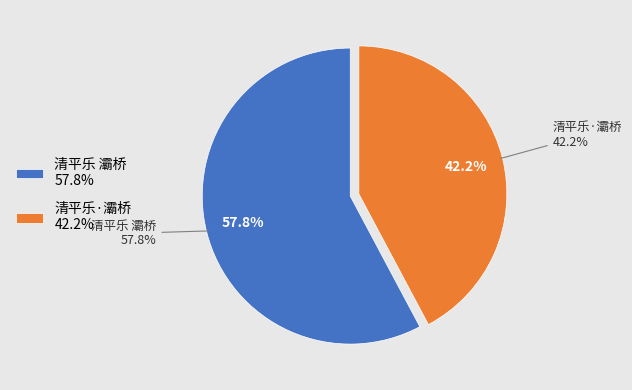

Combined, do 清平乐·灞桥 and 清平乐 灞桥 account for over 50%?

Yes